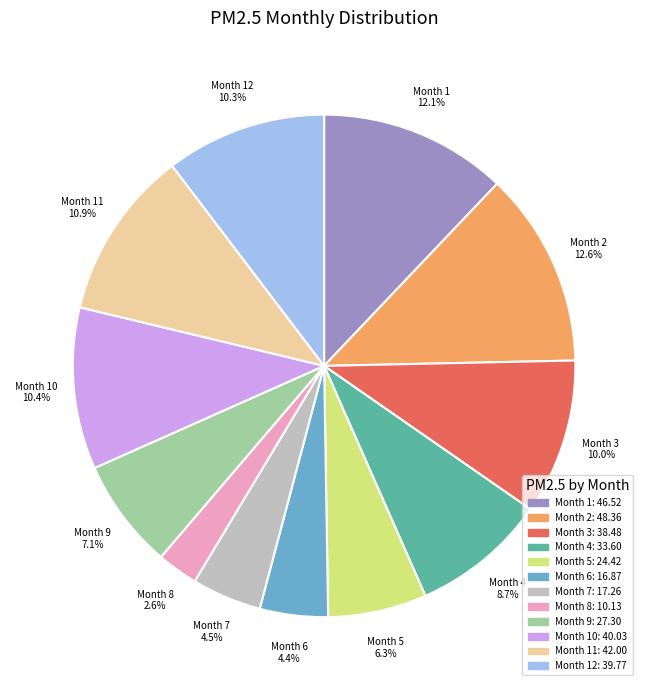

Is there a majority slice in this chart?

No